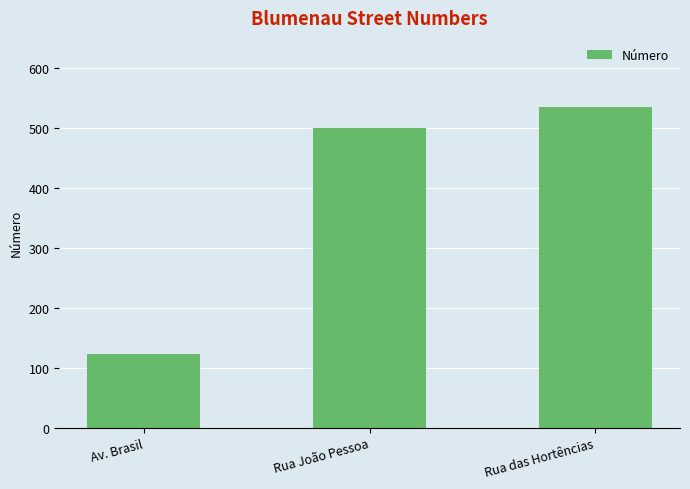

Reading left to right, list all the values displayed in this chart.

123	500	535